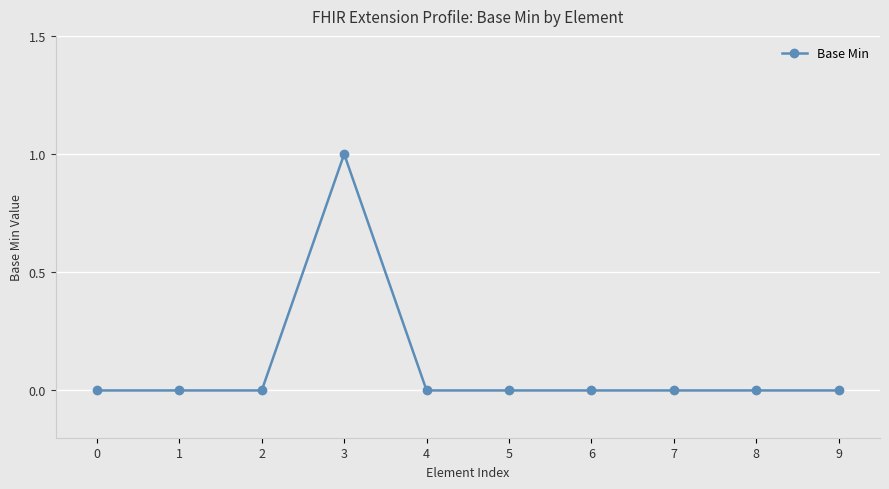

Does the chart display data point markers on the line(s)?

Yes